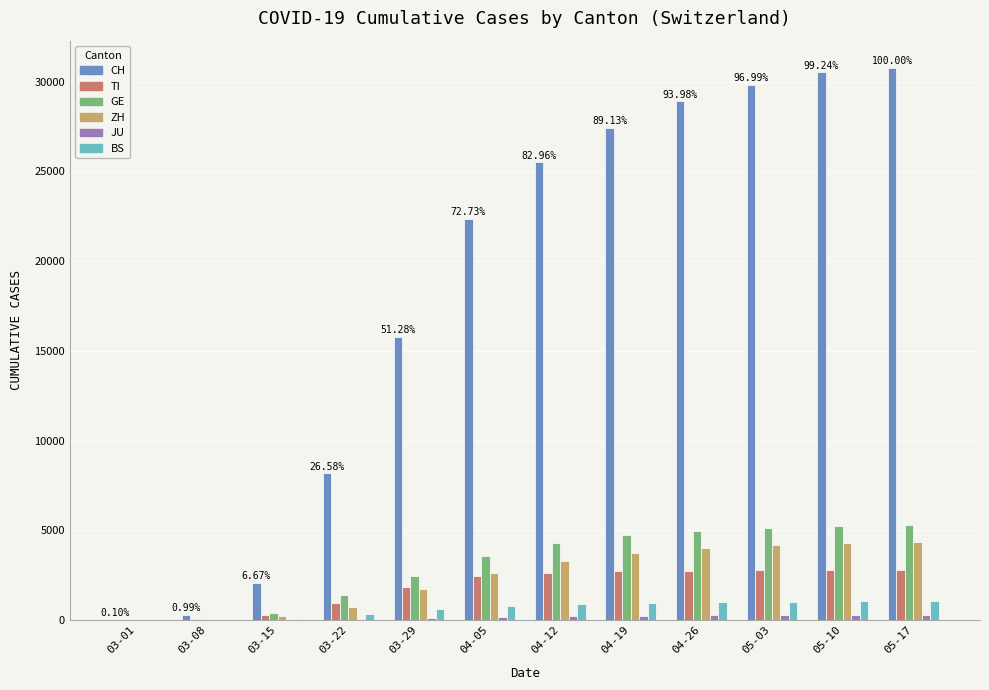

Are the bars grouped side by side (vs. stacked)?

Yes